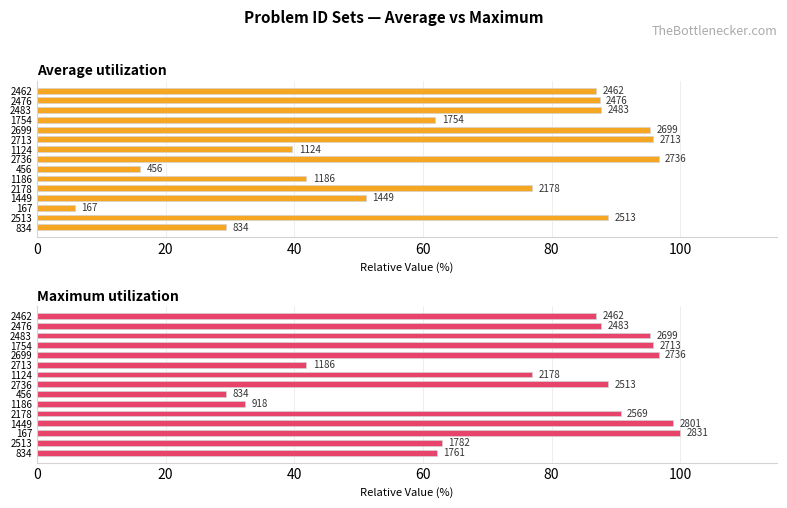

Is it true that Average utilization equals 95.3 at 2699?

True